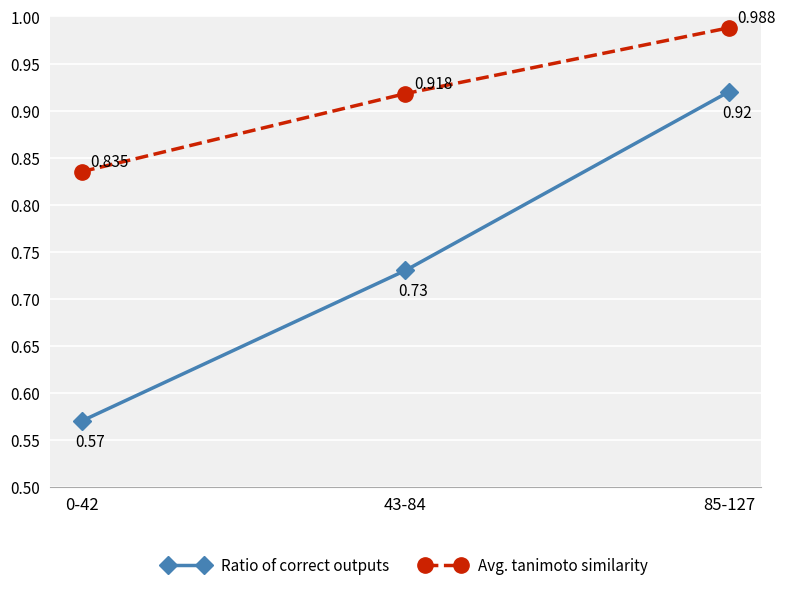

Rank the series by their average value, from highest to lowest.

Avg. tanimoto similarity, Ratio of correct outputs